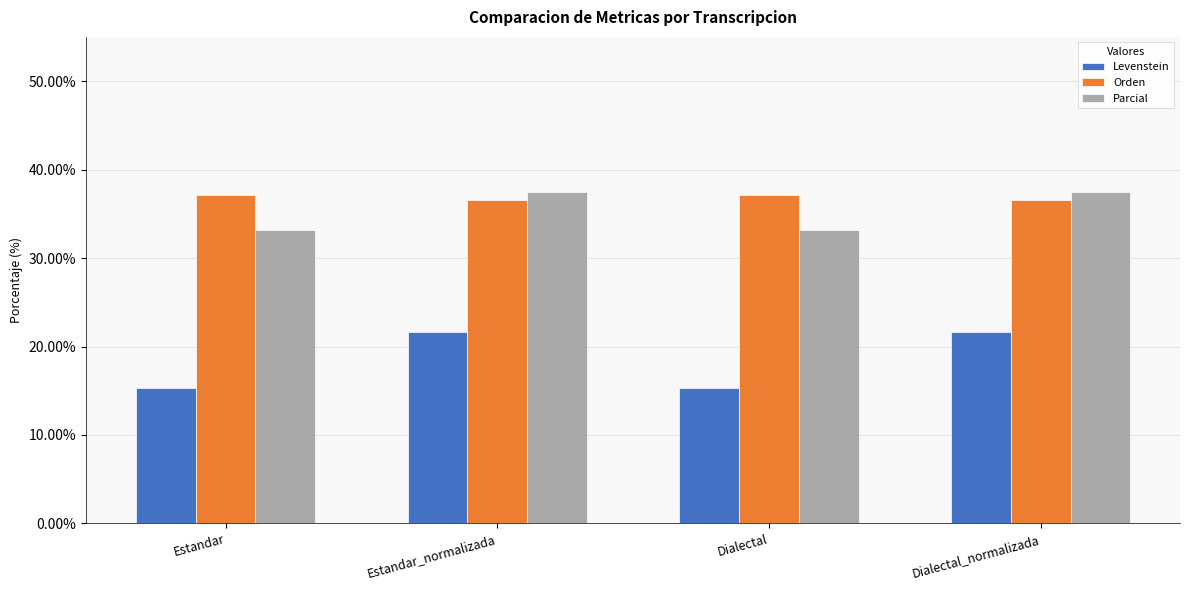

Rank the series at Dialectal from highest to lowest value.

Orden, Parcial, Levenstein